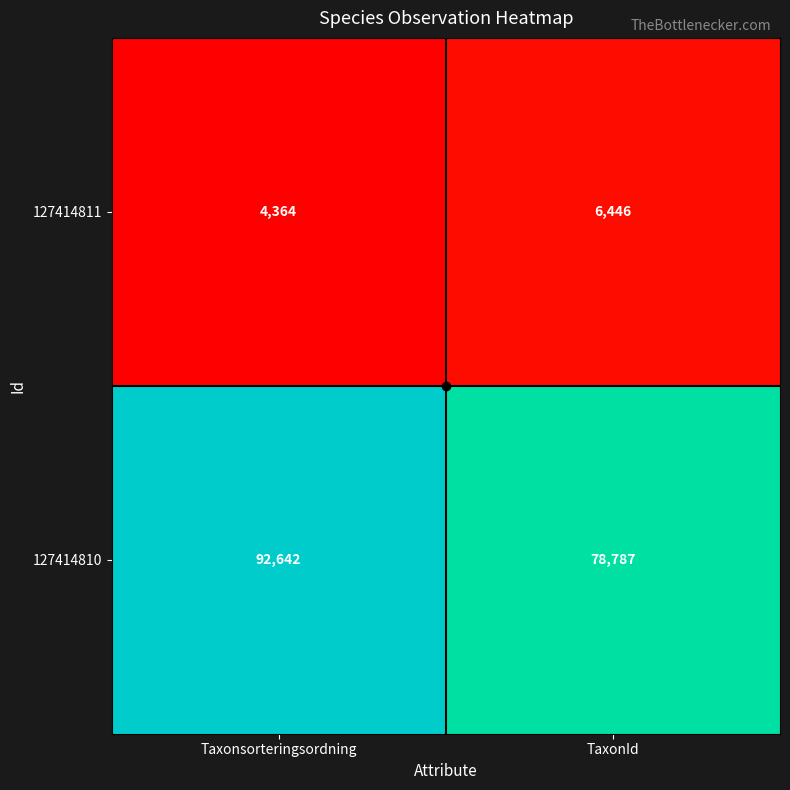

What is the spread (max minus min) of values at Taxonsorteringsordning?

88278